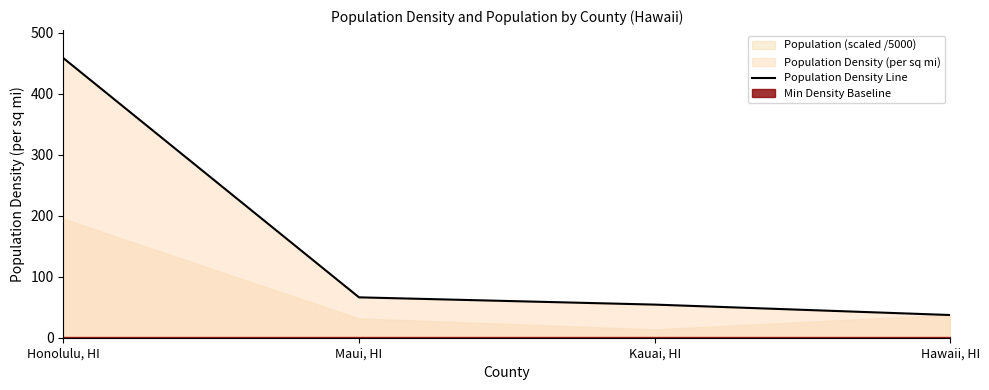

Does the chart display data point markers on the line(s)?

No